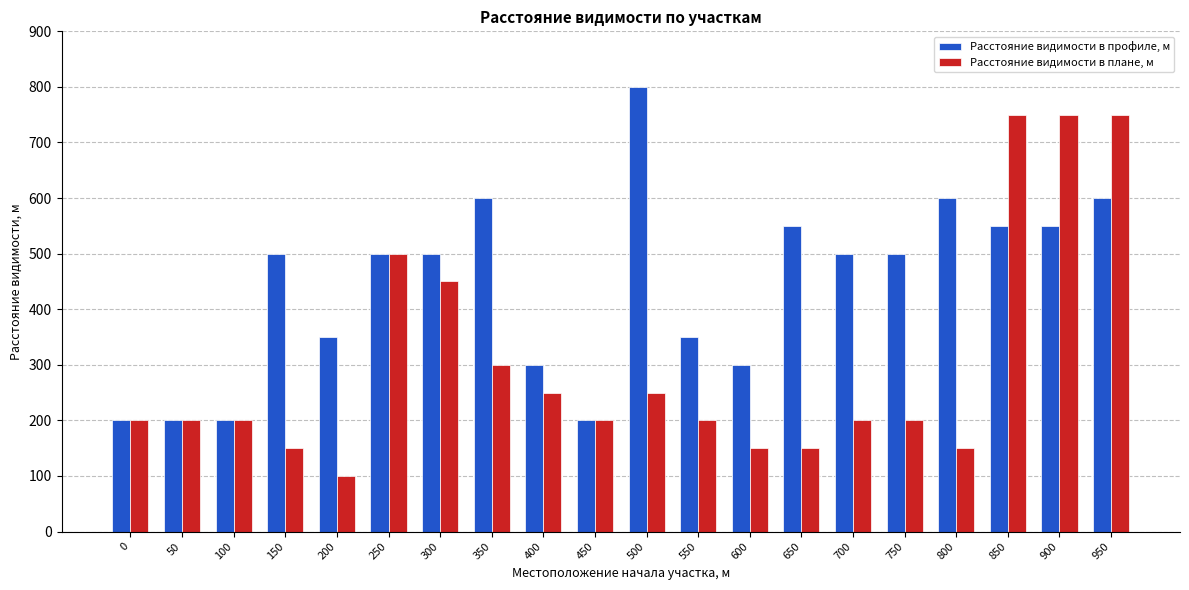

What is the approximate value of Расстояние видимости в профиле, м at 600, to the nearest 50?

300